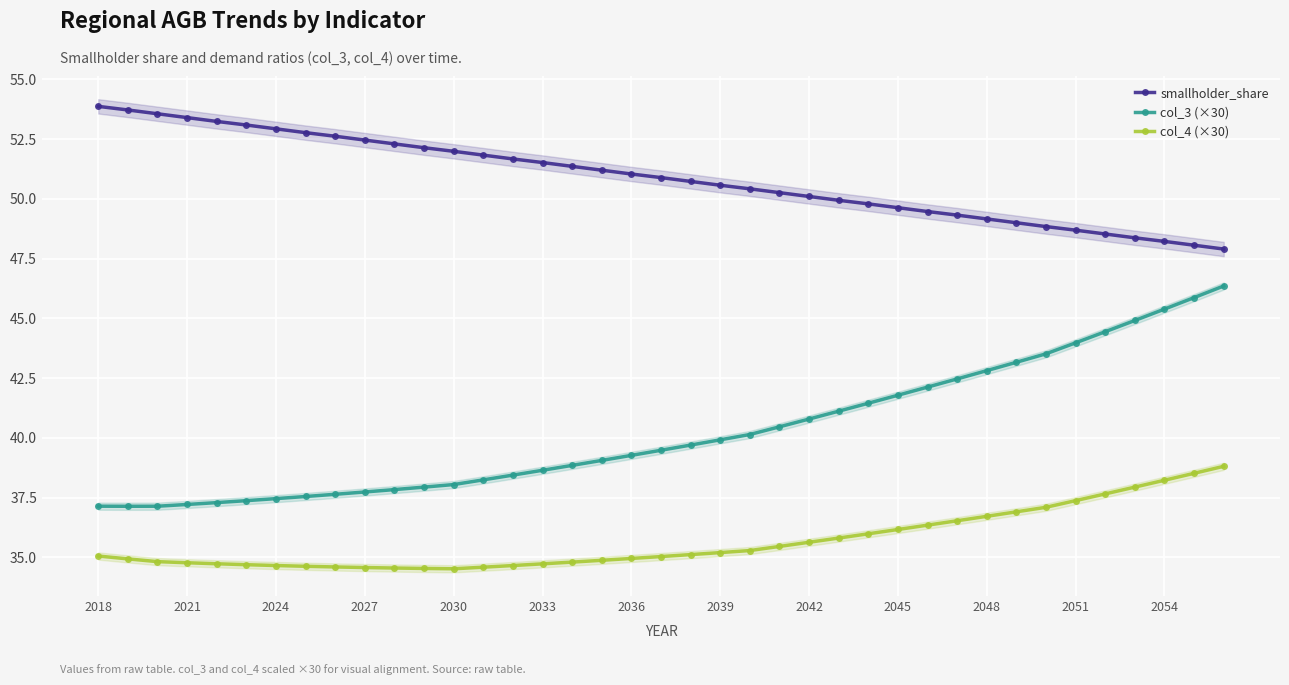

What value does the col_3 (×30) series have at 2048?

42.8